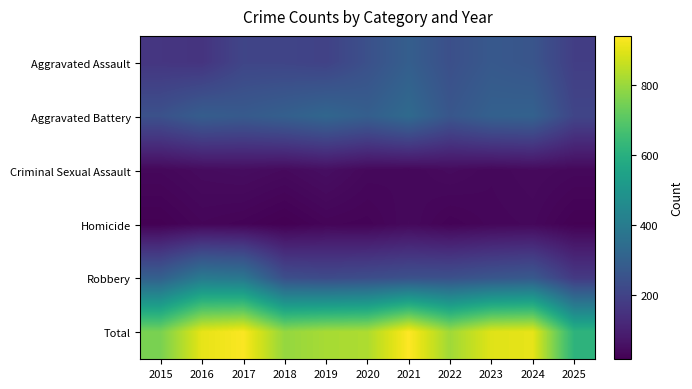

Between 2016 and 2023, which is larger?

2023